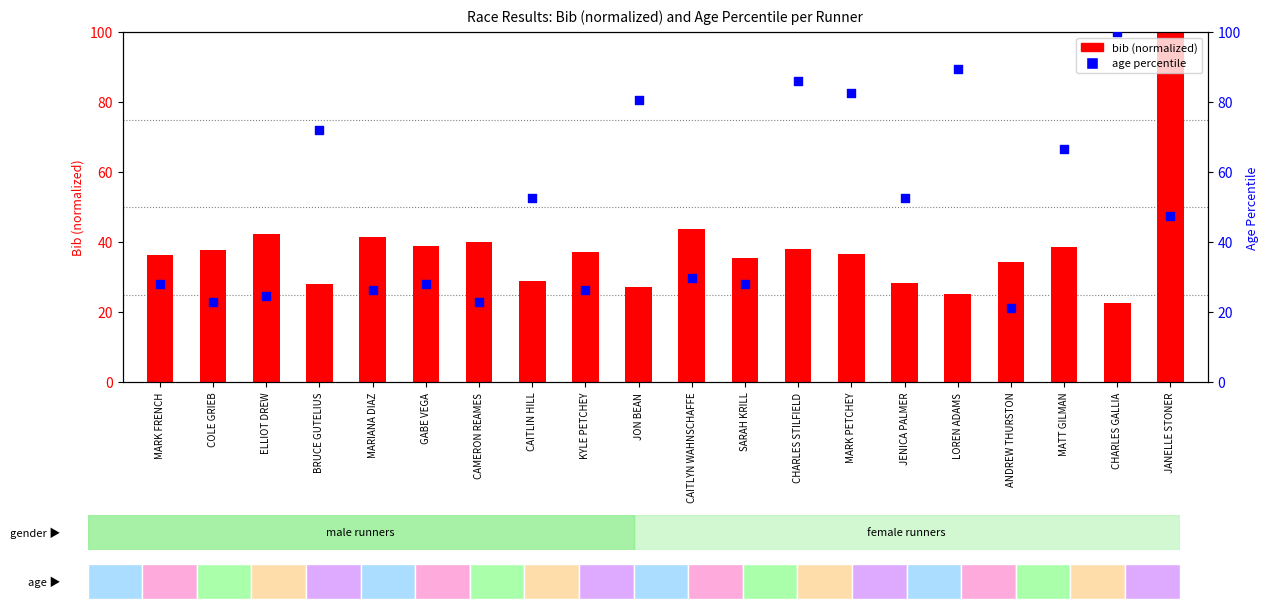

Which series reaches the minimum Y coordinate?

age percentile